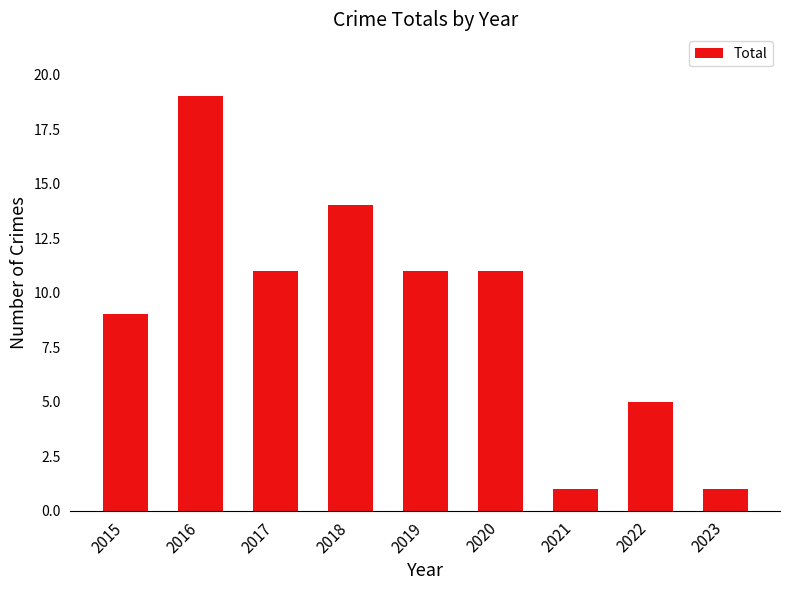

Approximately how many times larger is the value at 2023 compared to 2017?

0.1